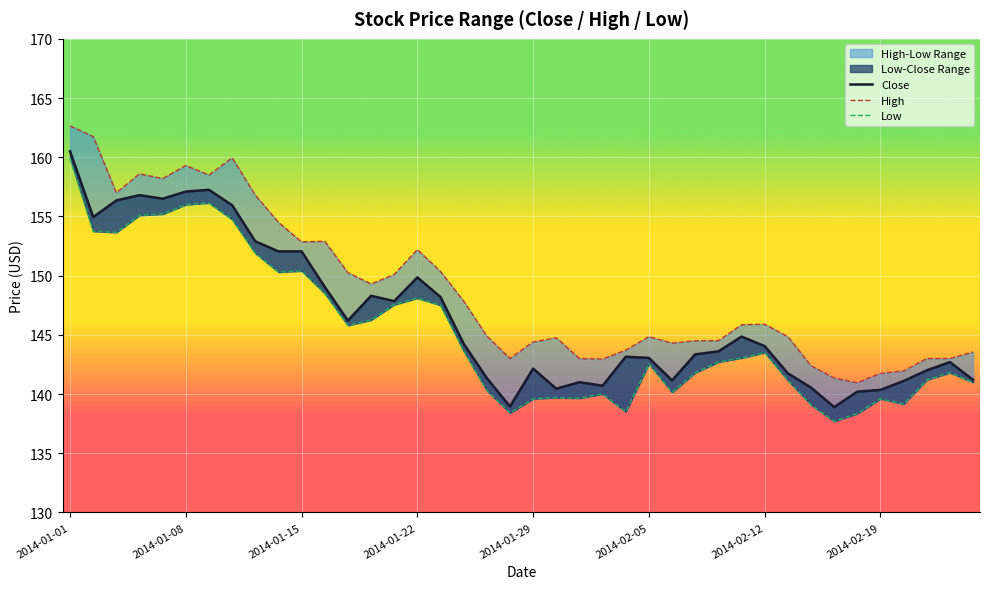

What is the smallest value displayed?

137.7